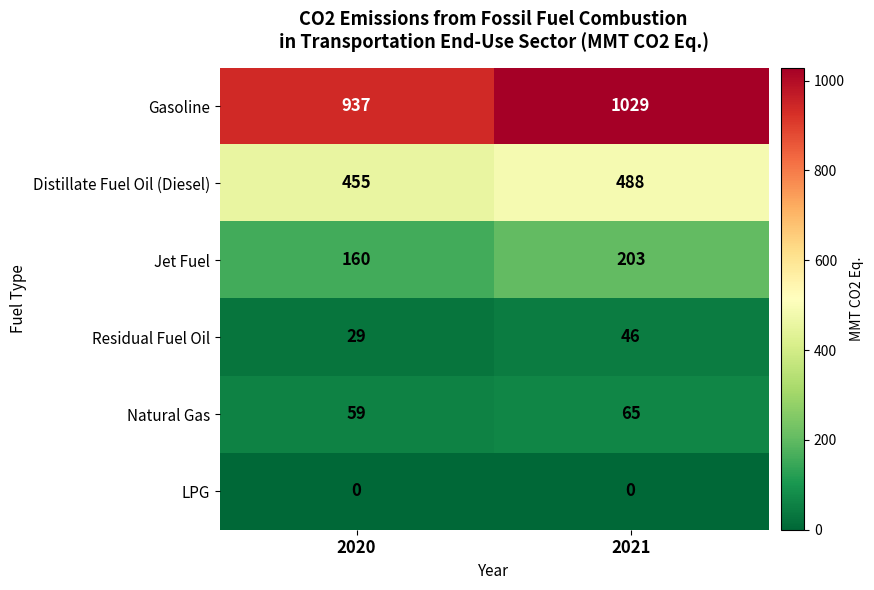

True or false: Distillate Fuel Oil (Diesel) has a value of 218 at 2021.

False